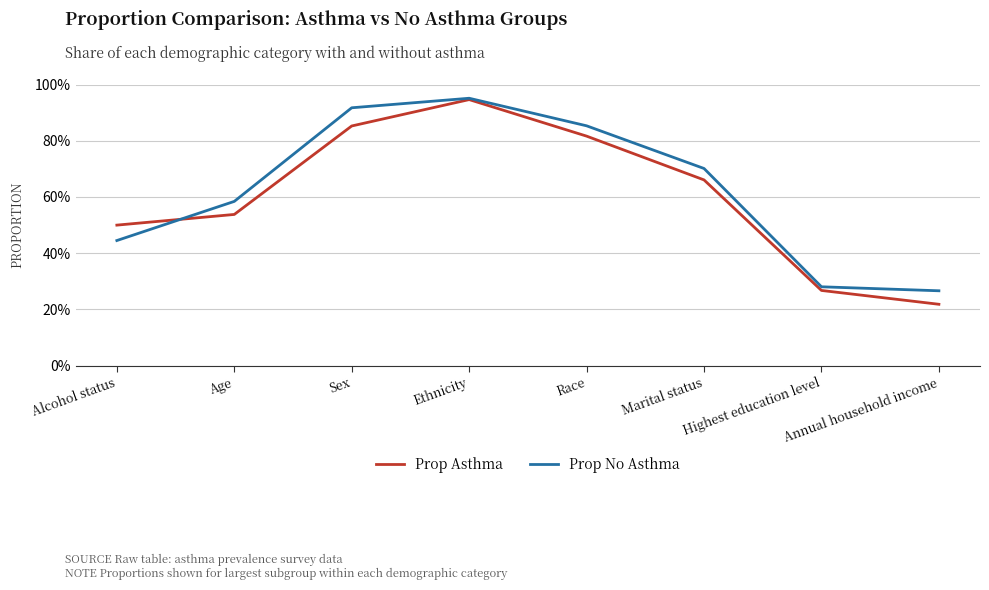

Rank the series by their maximum value, from highest to lowest.

Prop No Asthma, Prop Asthma